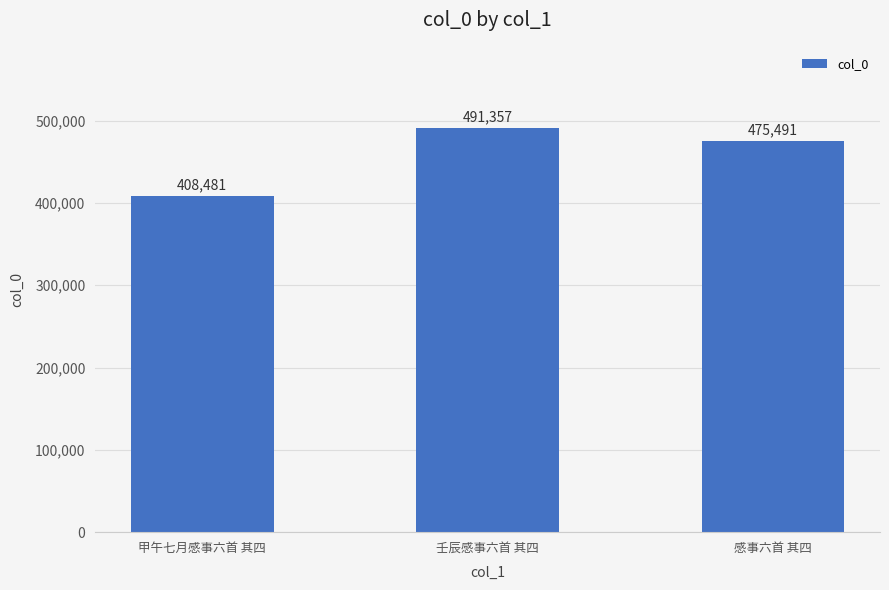

Reading right to left, list all the values displayed in this chart.

475491	491357	408481